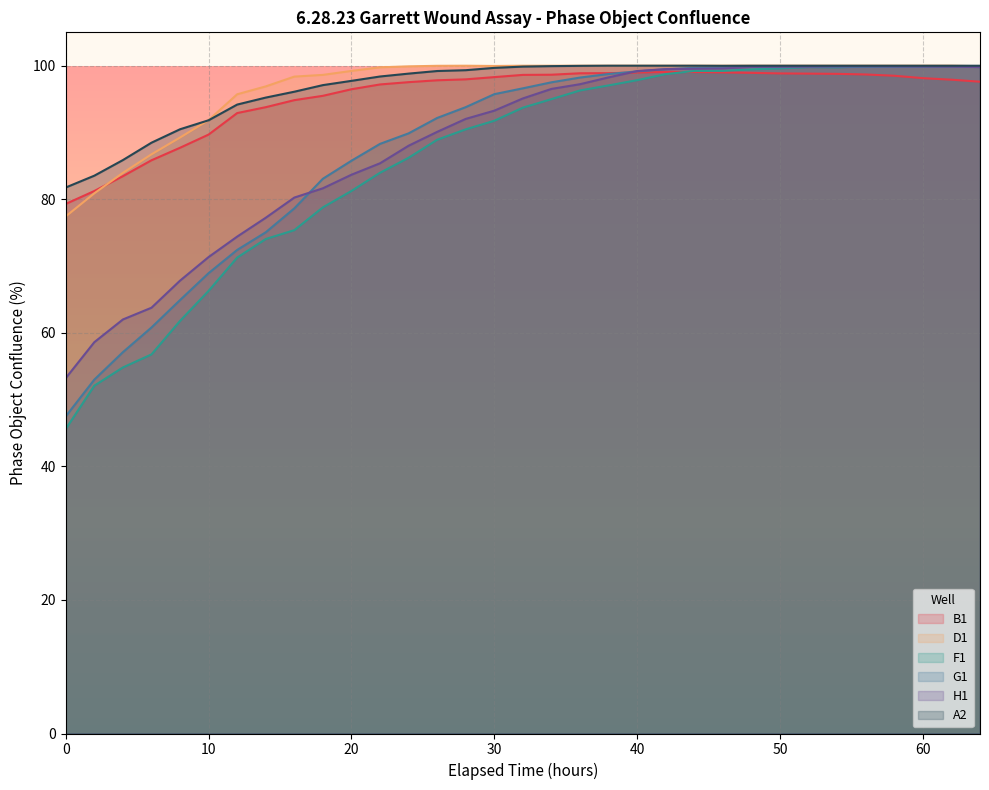

How many lines are shown in the chart?

6